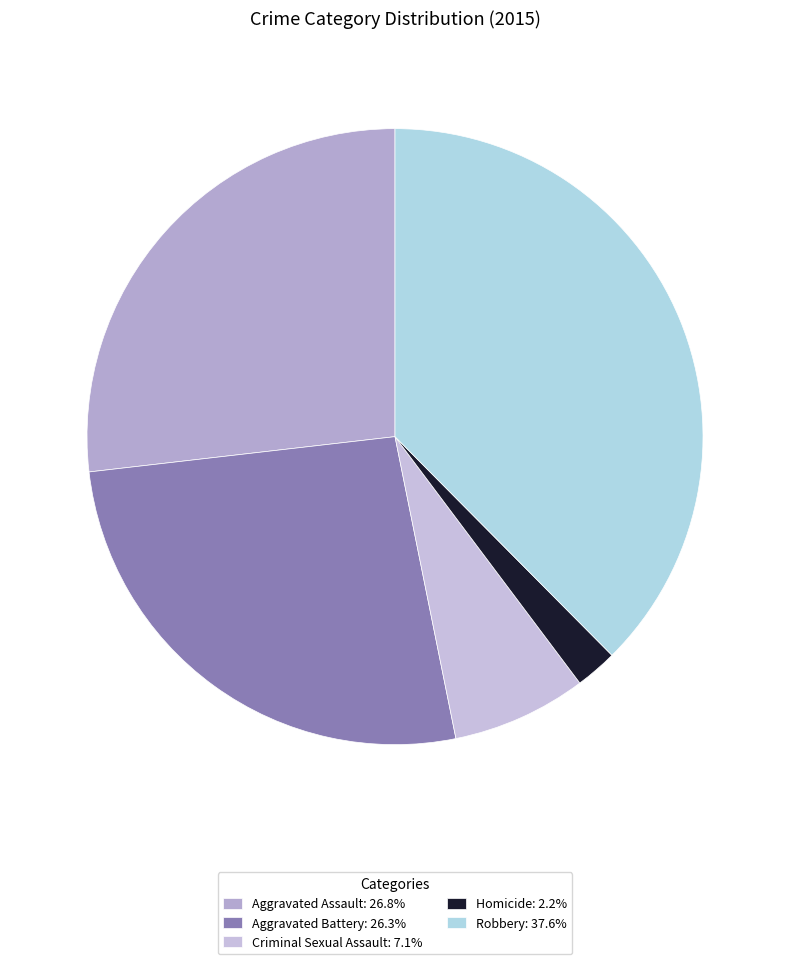

How many slices are in this pie chart?

5